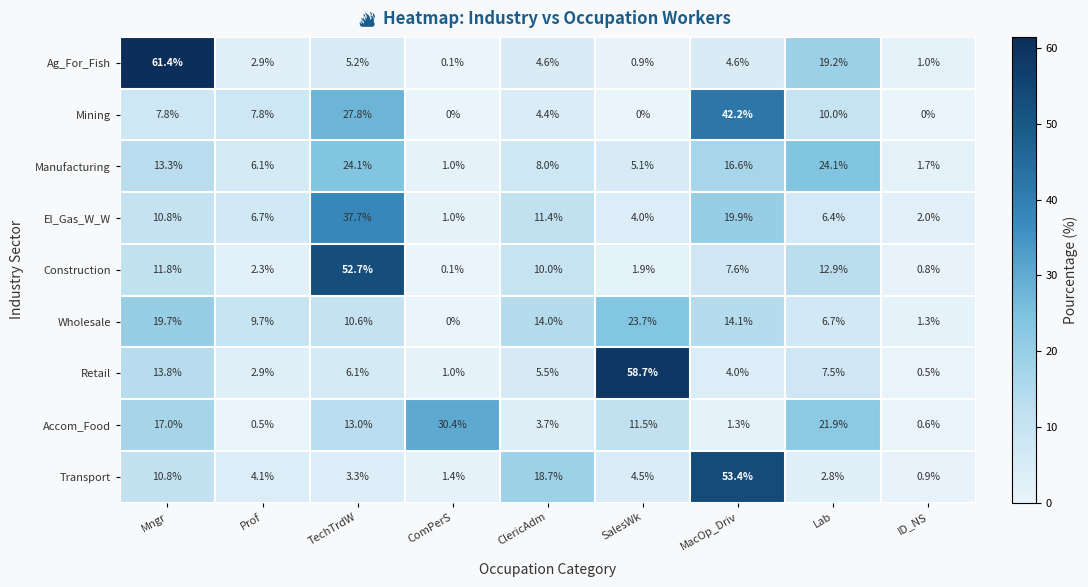

The Retail series shows 6.1 at TechTrdW. True or false?

True